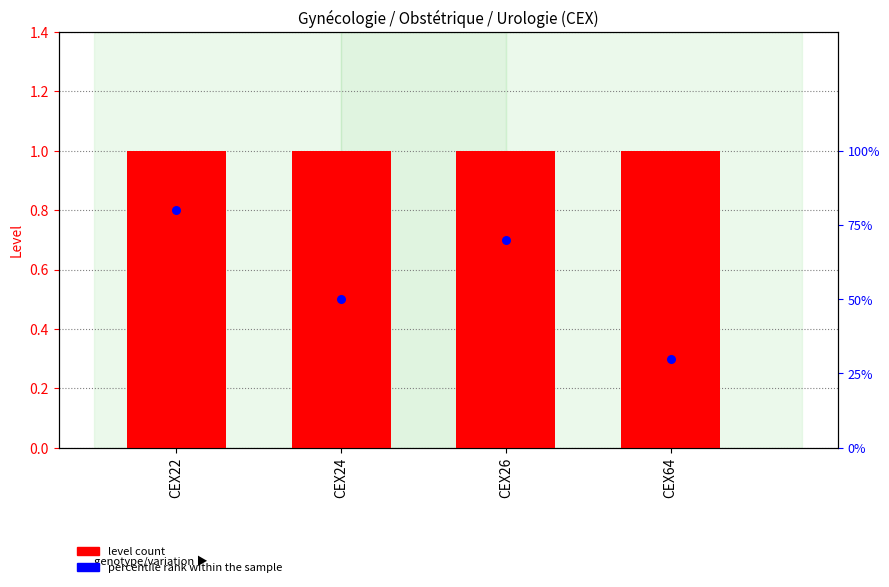

Which series contains the lowest Y value?

percentile rank within the sample